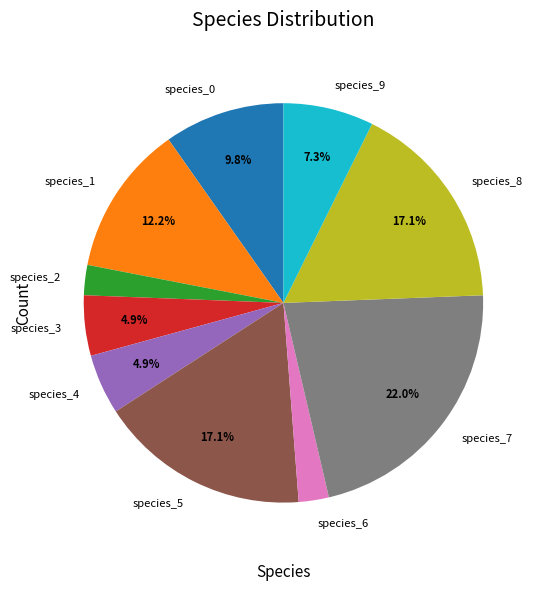

To the nearest percent, what portion does species_9 represent?

7%